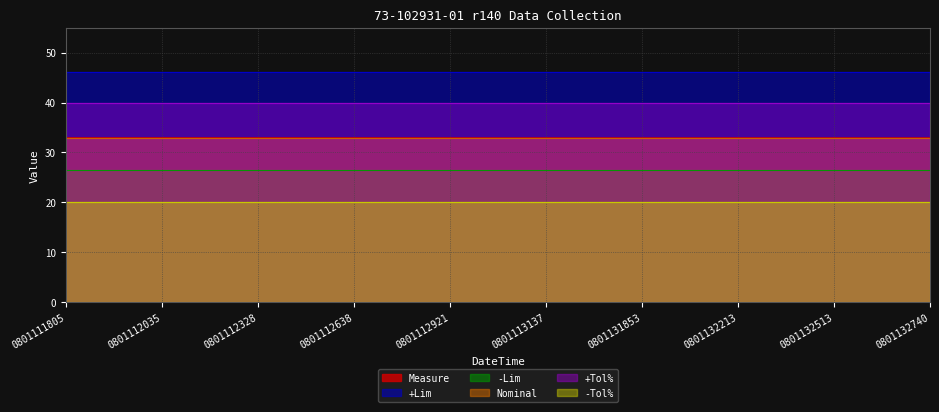

The value of -Lim at 210801112035 is 39.6. True or false?

False